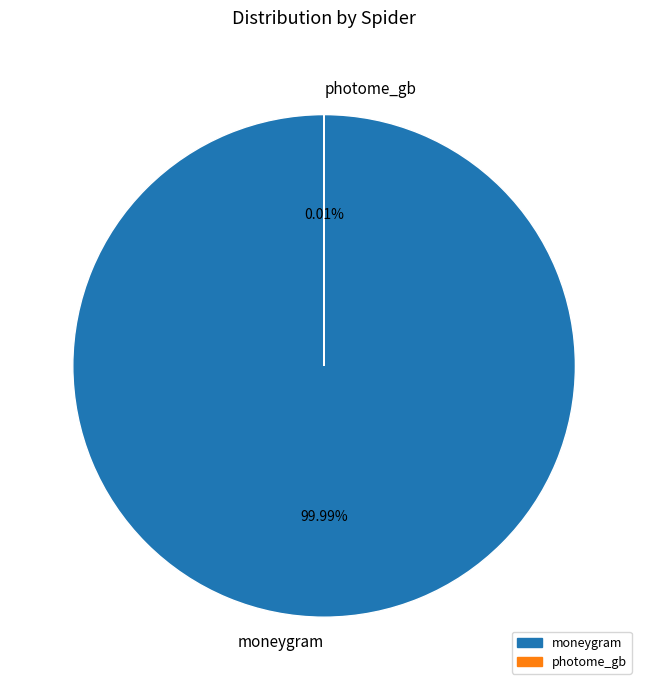

Rank the categories by value from highest to lowest.

moneygram, photome_gb